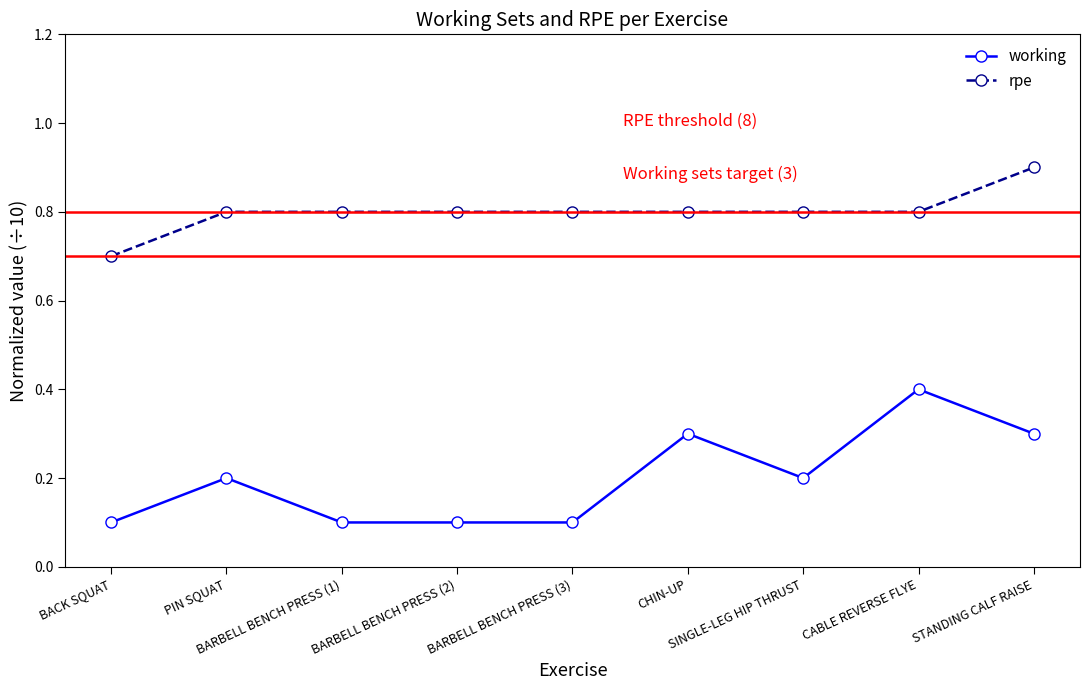

True or false: rpe and working cross at least once.

False